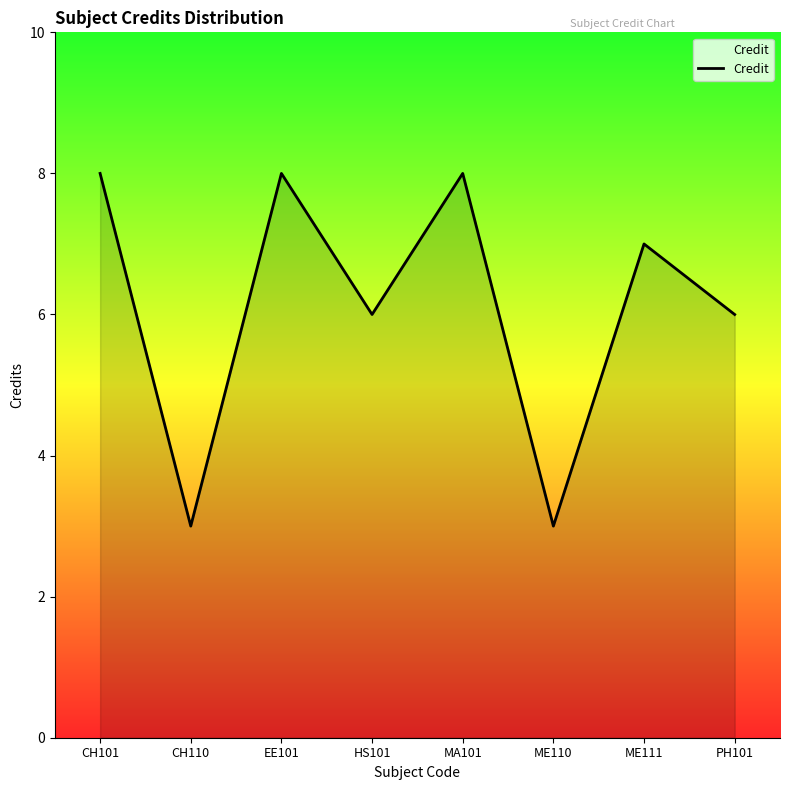

Reading left to right, transcribe all the data shown in this chart.

CH101=8	CH110=3	EE101=8	HS101=6	MA101=8	ME110=3	ME111=7	PH101=6